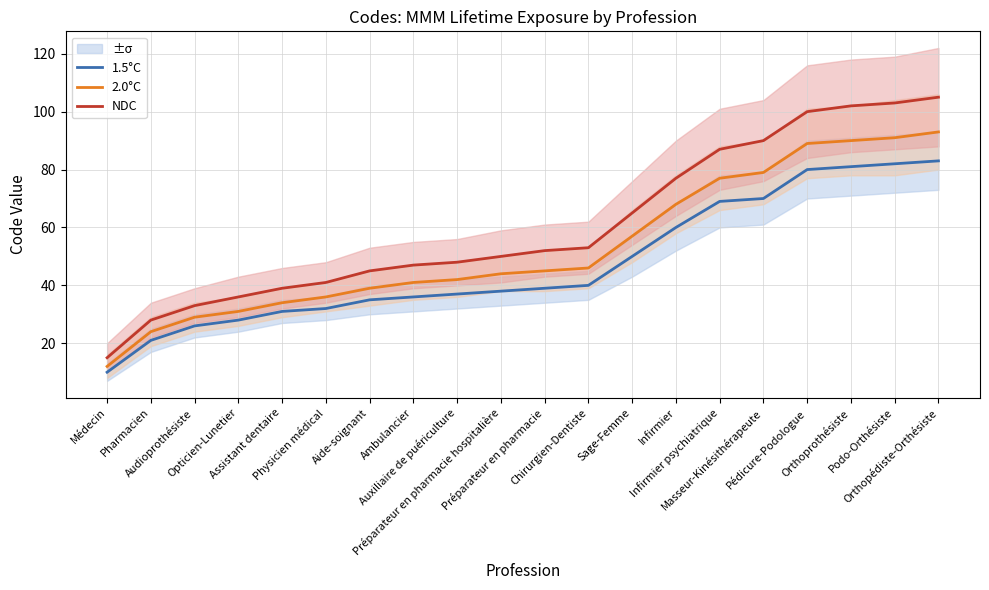

What is the difference between the maximum and minimum values in the 1.5°C series?

73